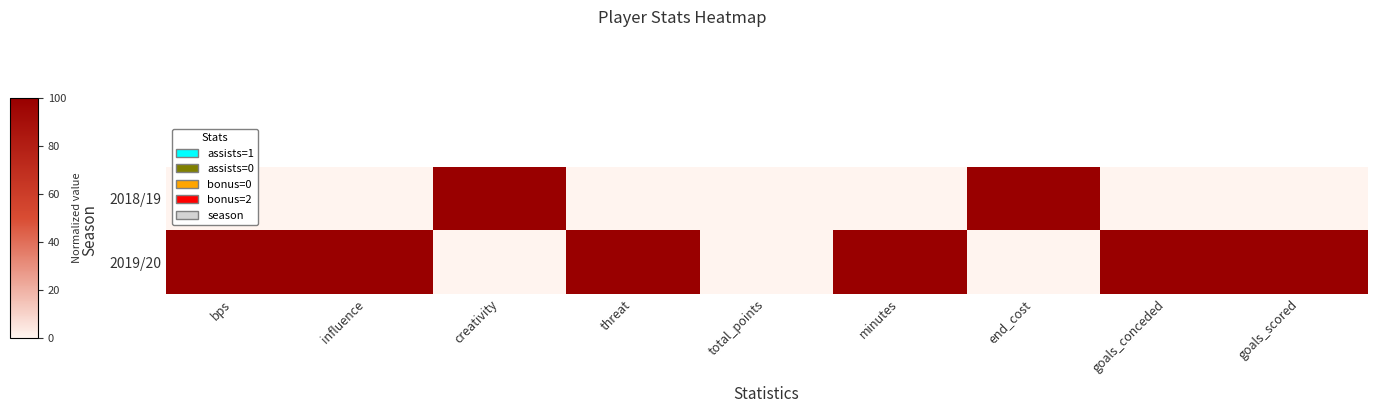

What is the greatest value displayed?

100